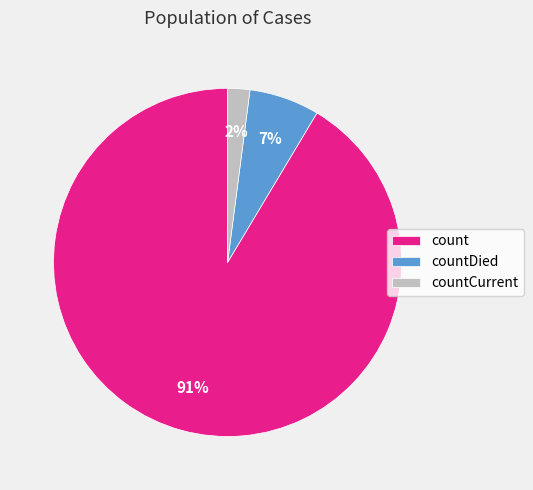

How many slices are in this pie chart?

3